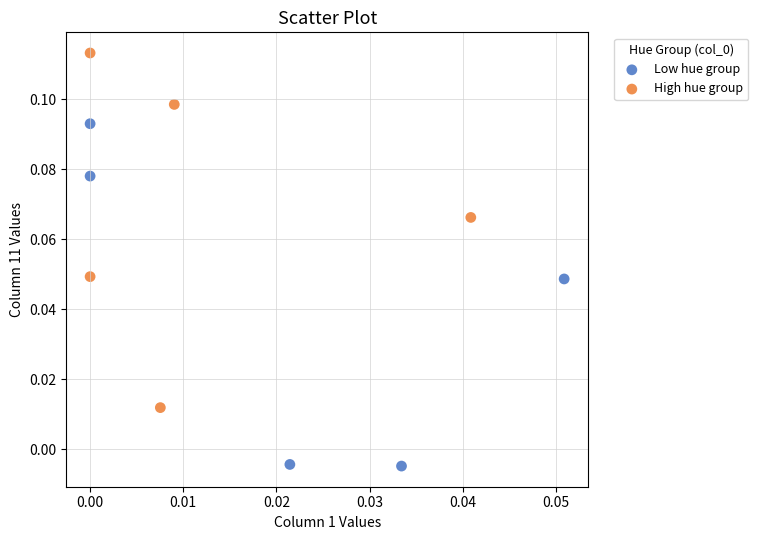

Which series reaches the minimum Y coordinate?

Low hue group